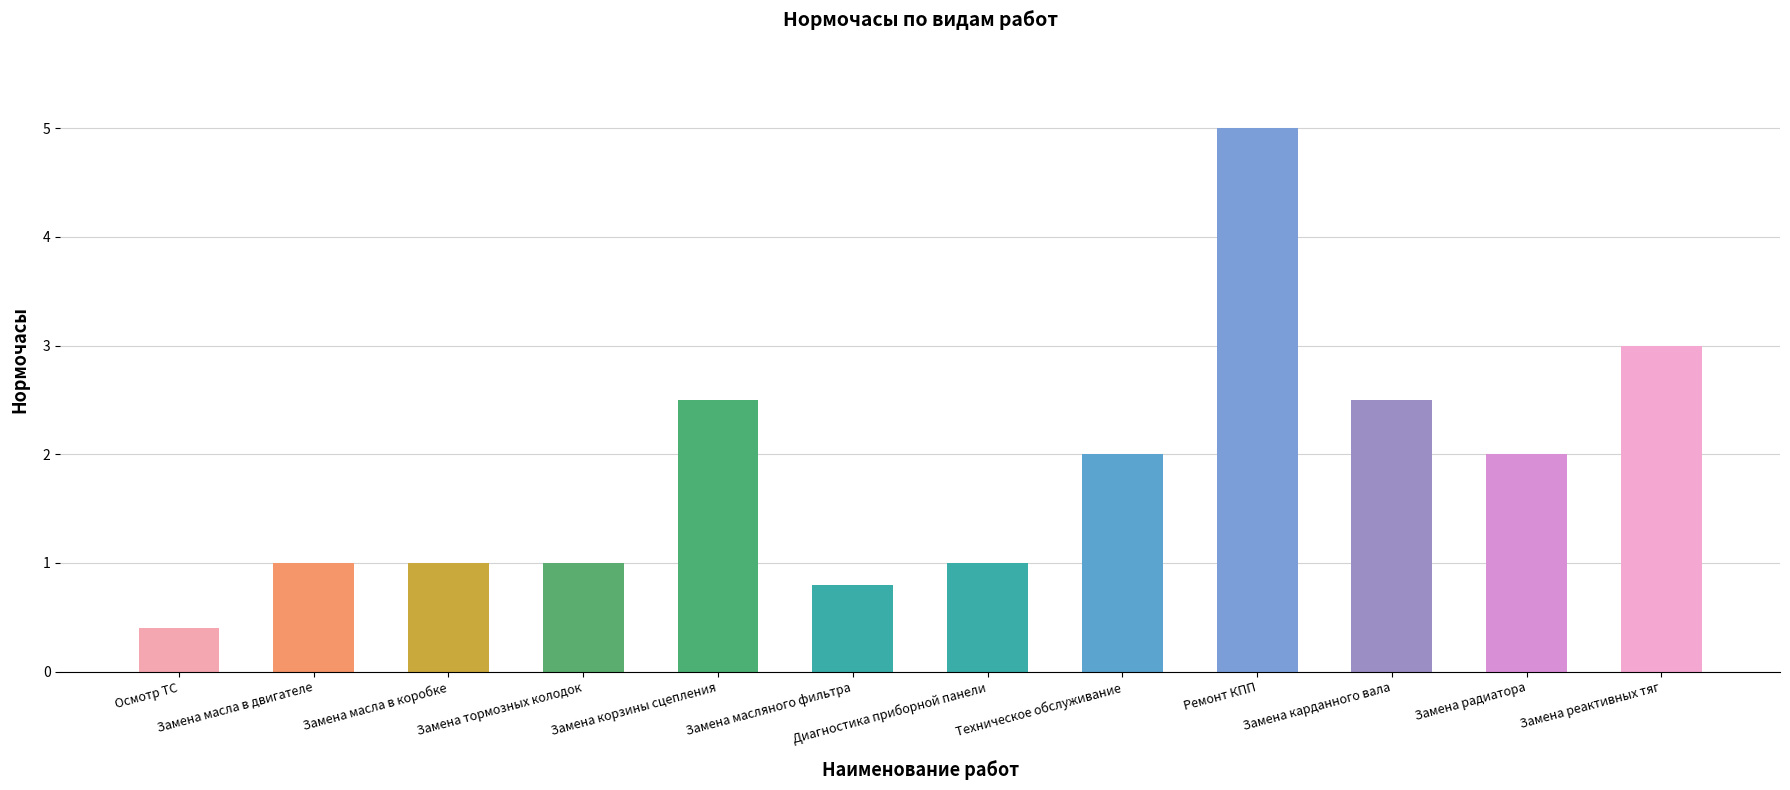

Which has a higher value, Замена карданного вала or Осмотр ТС?

Замена карданного вала